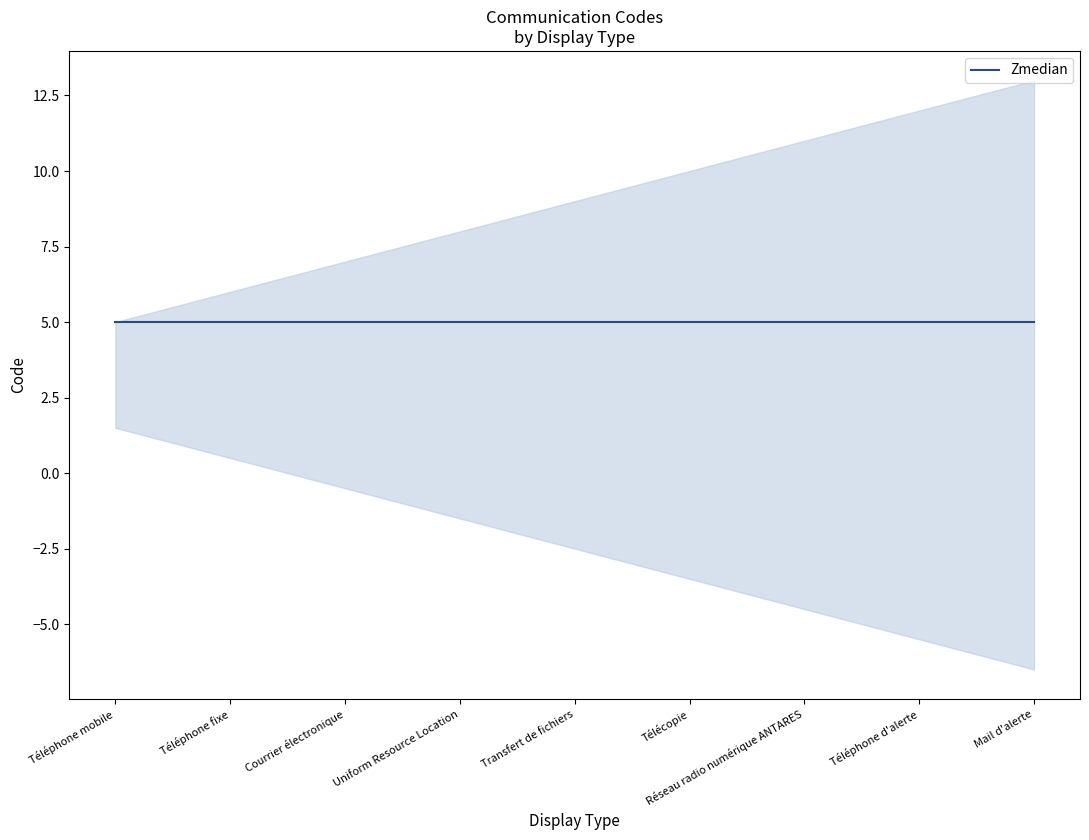

Rank the categories by value from highest to lowest.

Mail d'alerte, Téléphone d'alerte, Réseau radio numérique ANTARES, Télécopie, Transfert de fichiers, Uniform Resource Location, Courrier électronique, Téléphone fixe, Téléphone mobile